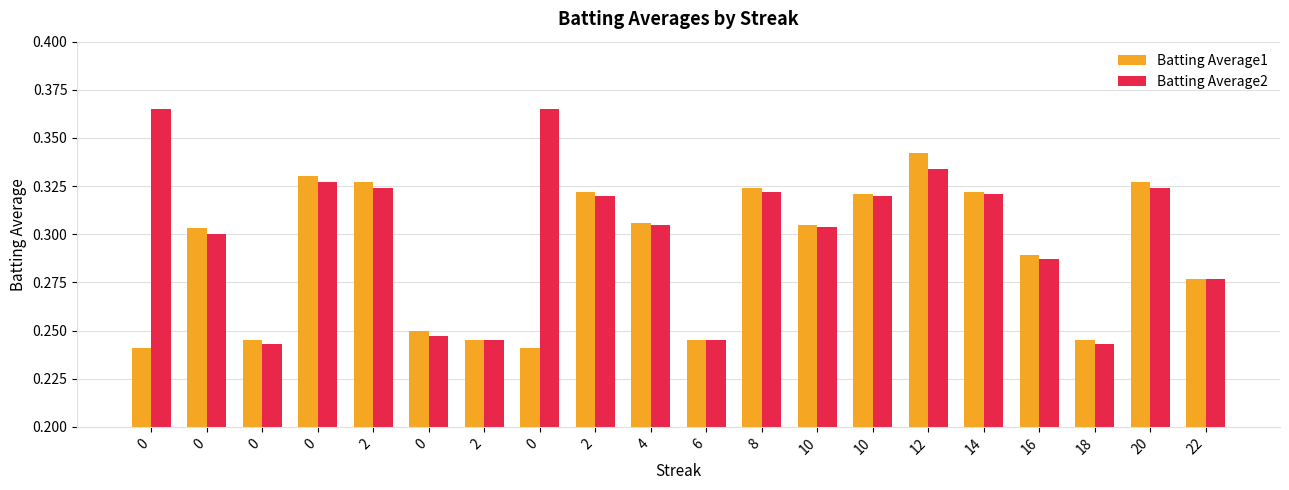

What are all the series names shown in the legend?

Batting Average1, Batting Average2